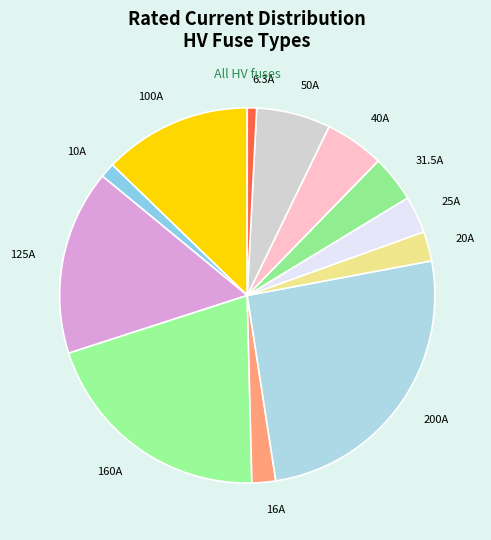

Count the number of slices in the pie.

12